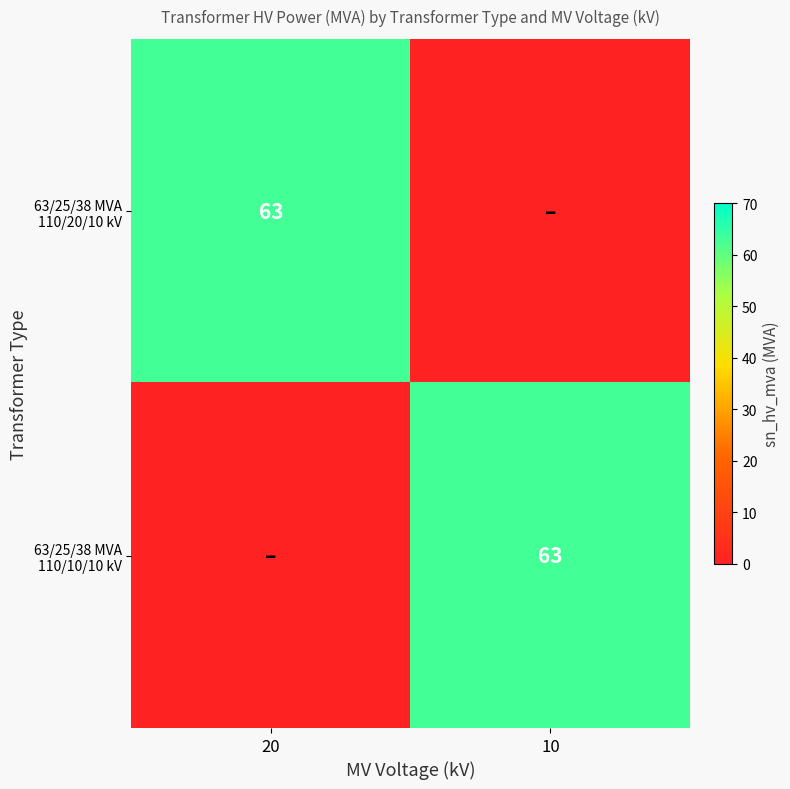

Between 10 and 20, which is larger?

20